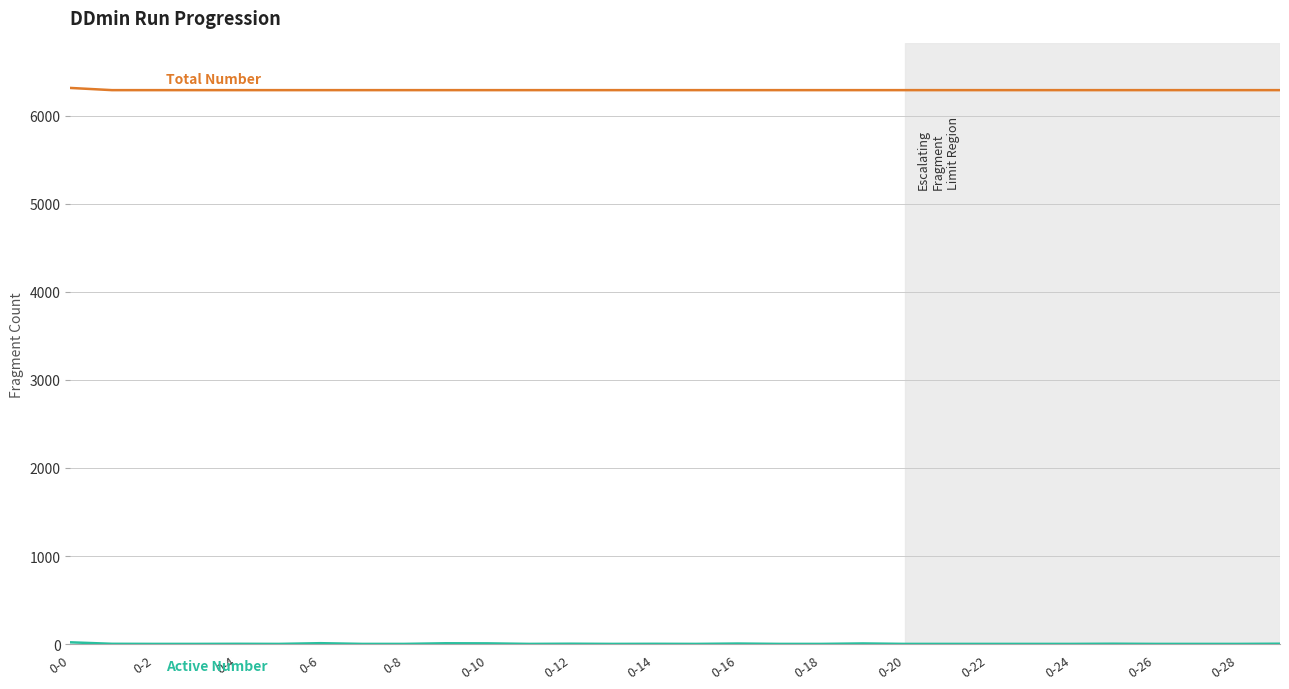

What is the maximum value shown in the chart?

6317